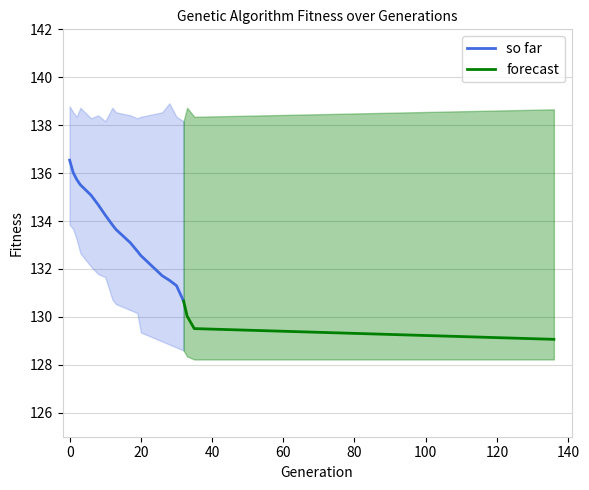

What is the average value of the max series?

138.5